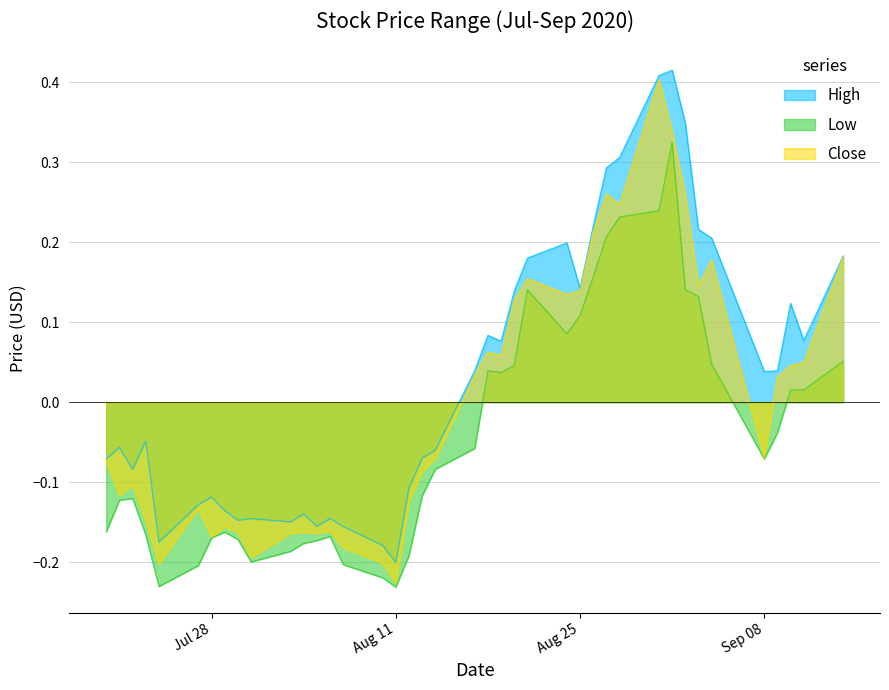

Does the chart have visible grid lines?

Yes